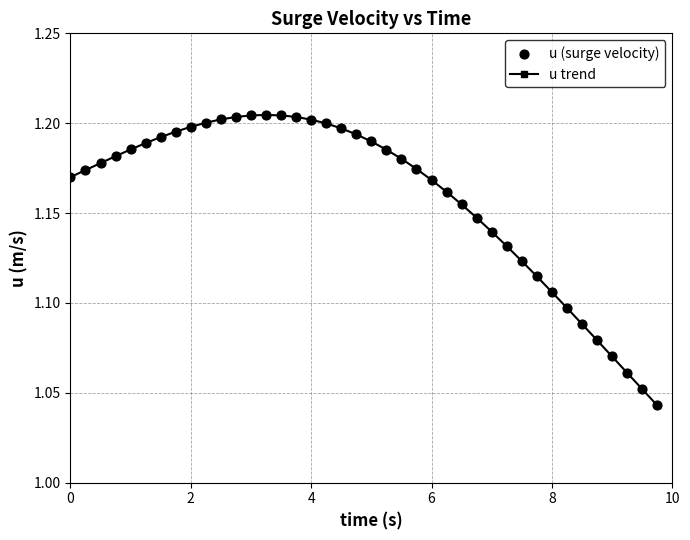

How many values are between 1 and 2?

40